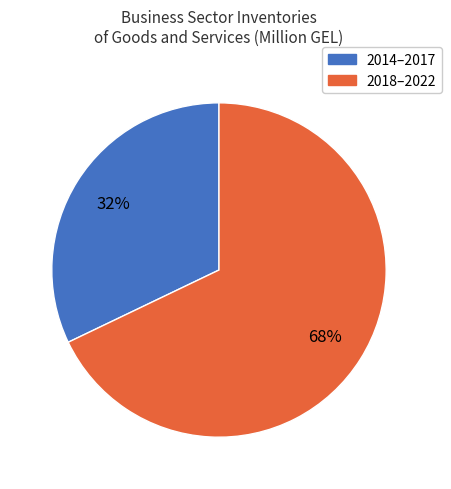

Combined, do 2018–2022 and 2014–2017 account for over 50%?

Yes